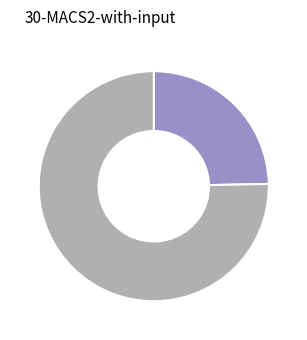

How many segments does this pie chart have?

2